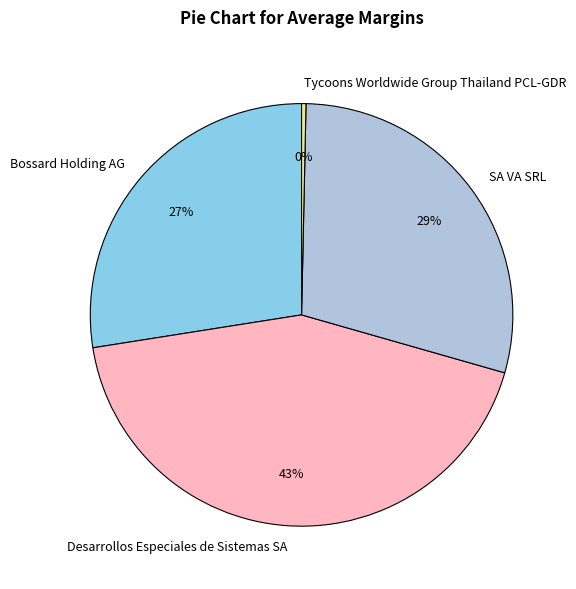

To the nearest percent, what is the difference between the largest and smallest slice percentages?

43%